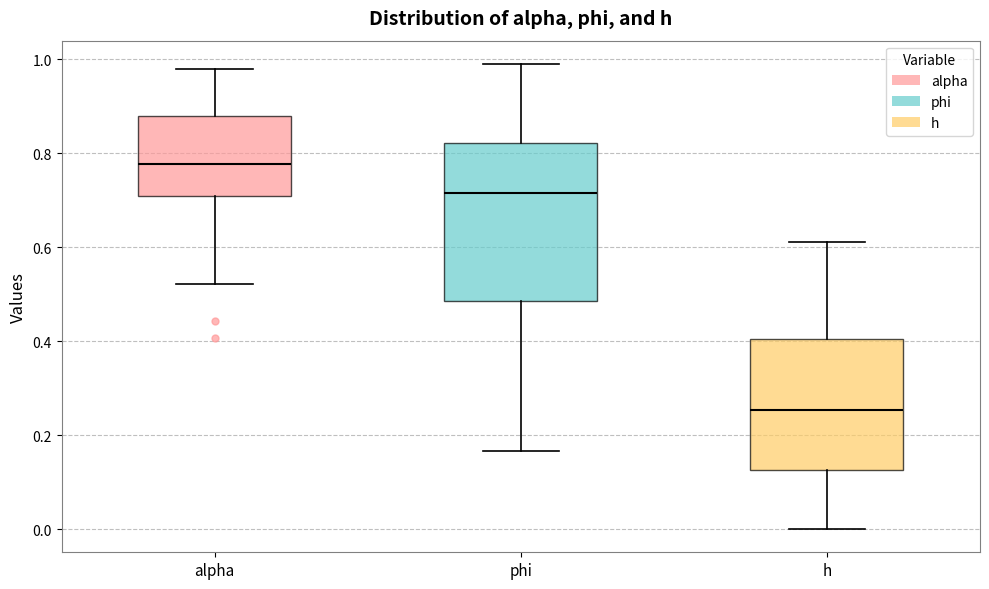

Reading left to right, transcribe this box plot: for each box, give where its median line is, the range the box spans, and where its two whiskers end, as read against the y-axis. The values are not printed on the chart, so give them approximately, as read against the axis.

alpha: median 0.78, box 0.70 to 0.88, whiskers 0.52 to 0.98
phi: median 0.72, box 0.48 to 0.82, whiskers 0.16 to 0.98
h: median 0.26, box 0.12 to 0.40, whiskers 0.00 to 0.62